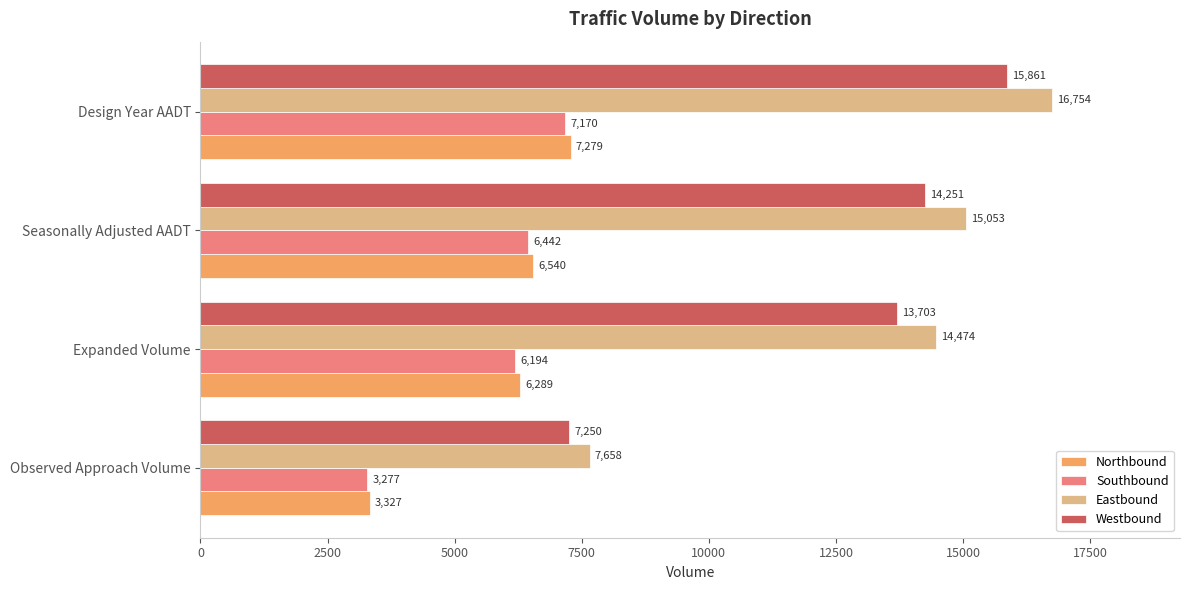

List the labels in order of Westbound value, smallest first.

Observed Approach Volume, Expanded Volume, Seasonally Adjusted AADT, Design Year AADT